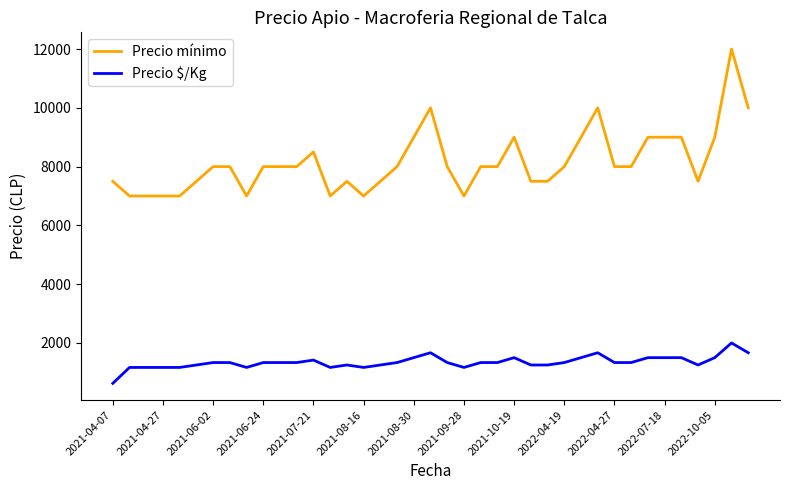

Which series has the largest range (max minus min)?

Precio mínimo